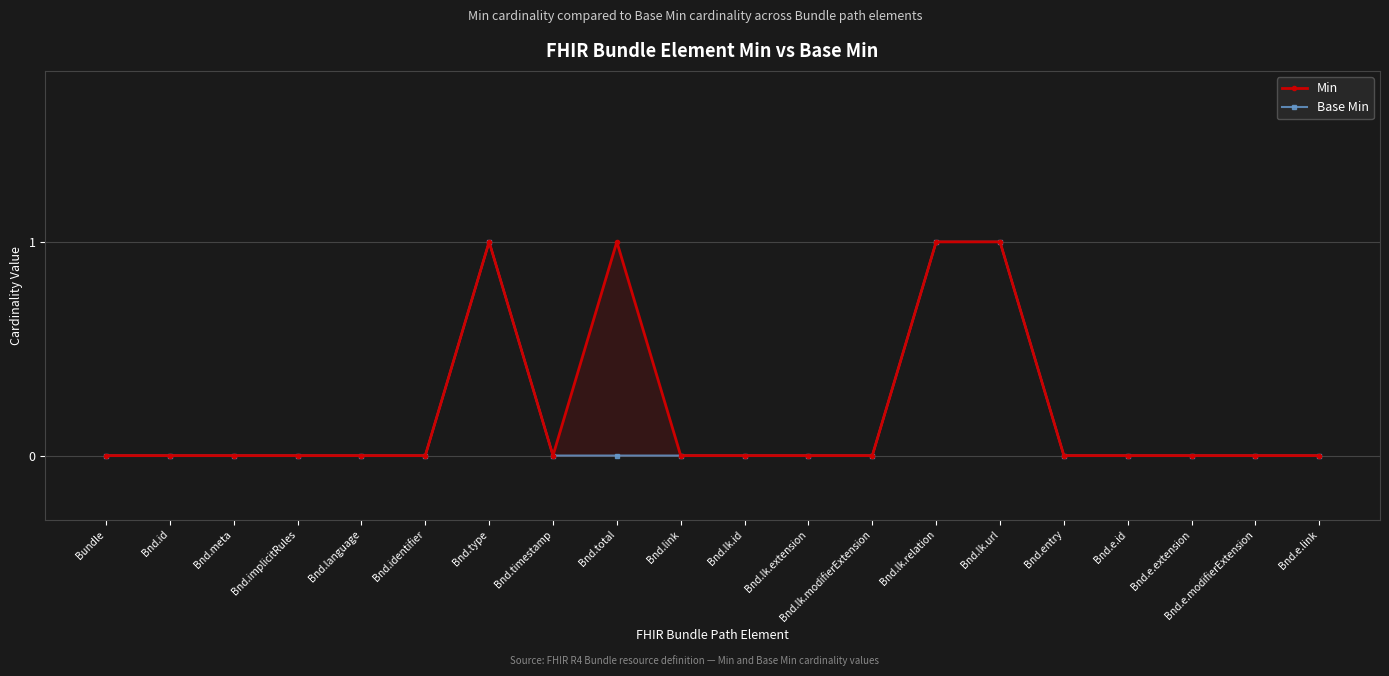

What is the maximum value for Min?

1